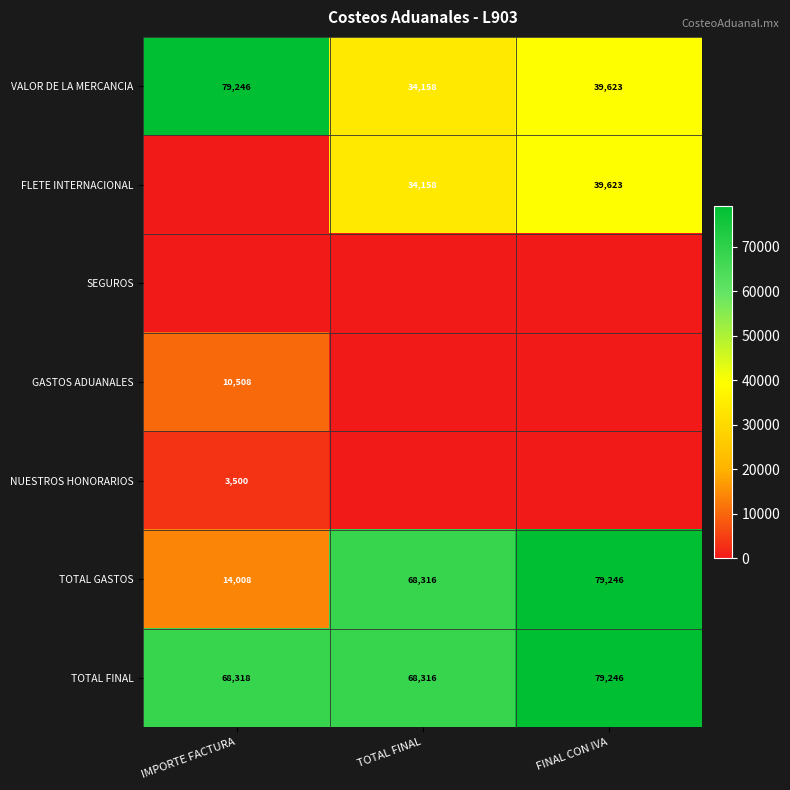

Is the value of TOTAL GASTOS at TOTAL FINAL greater than the value of NUESTROS HONORARIOS at IMPORTE FACTURA?

Yes